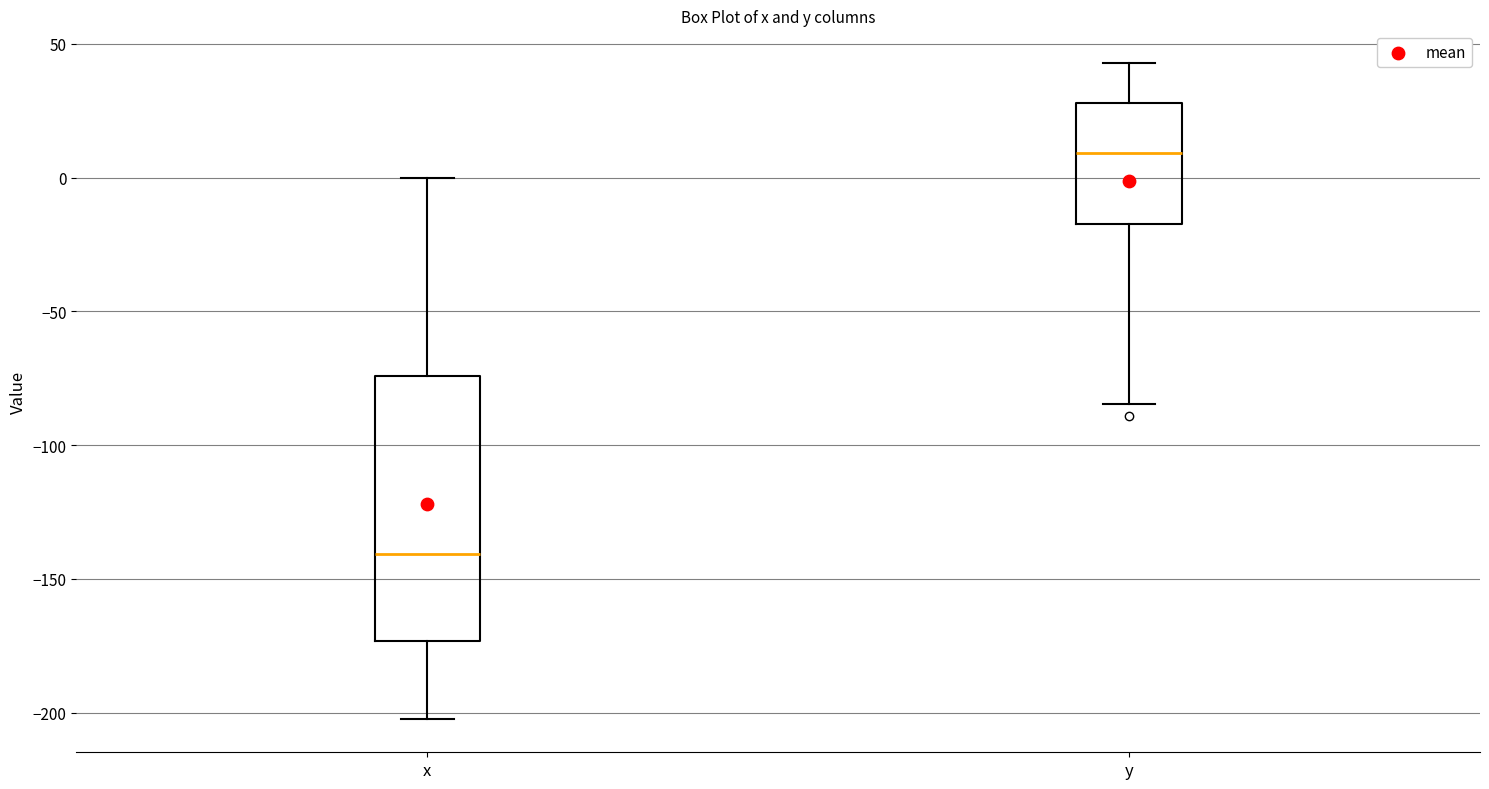

Reading left to right, read every box against the y-axis: the position of its median line, the range the box covers, and the ends of its whiskers. The values are not printed on the chart, so give them approximately, as read against the axis.

x: median -140, box -175 to -75, whiskers -200 to 0
y: median 10, box -15 to 30, whiskers -85 to 45